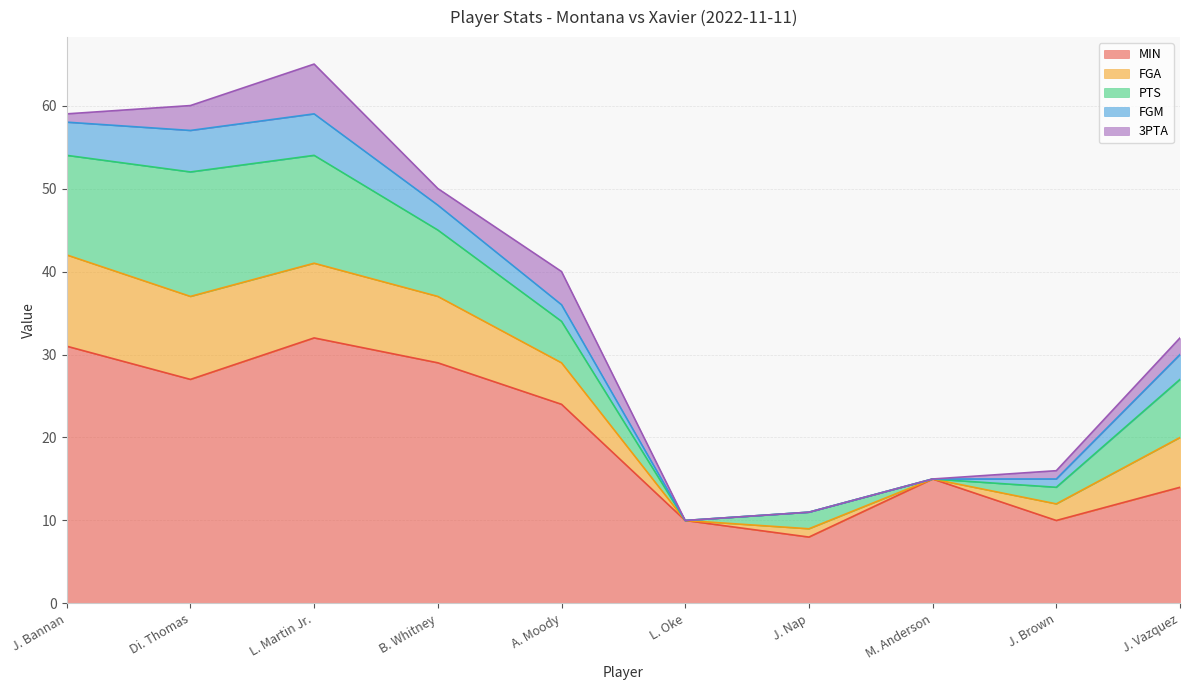

What are all the series names shown in the legend?

MIN, FGA, PTS, FGM, 3PTA